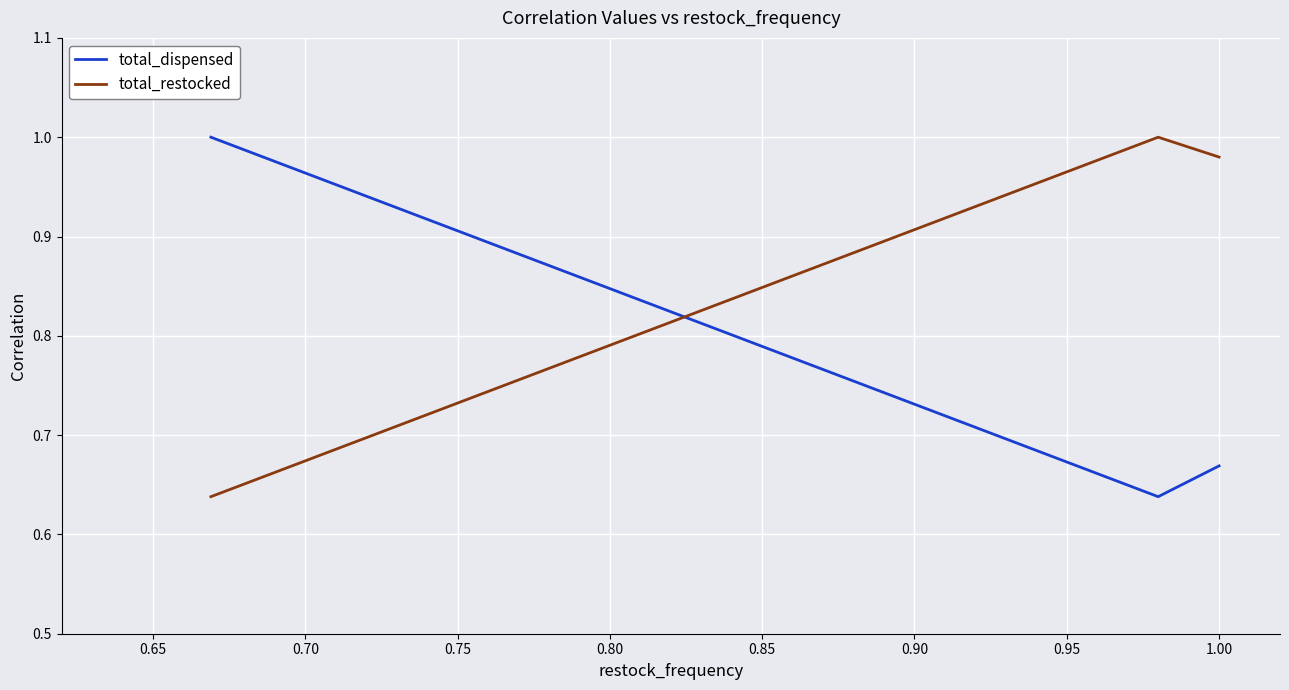

List the series in order of their overall mean, lowest first.

total_dispensed, total_restocked